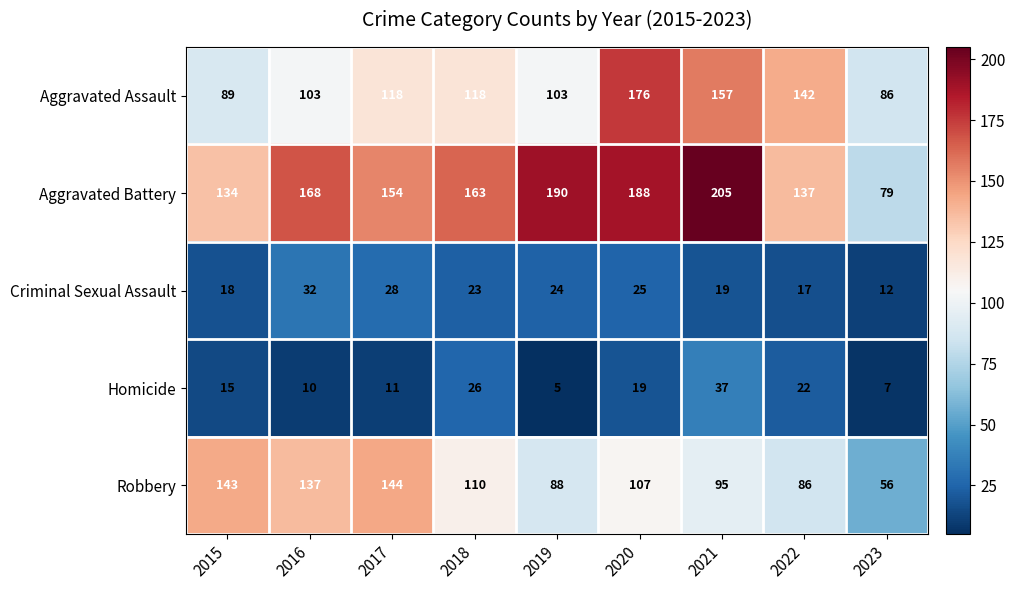

What is the highest value of the Robbery series?

144